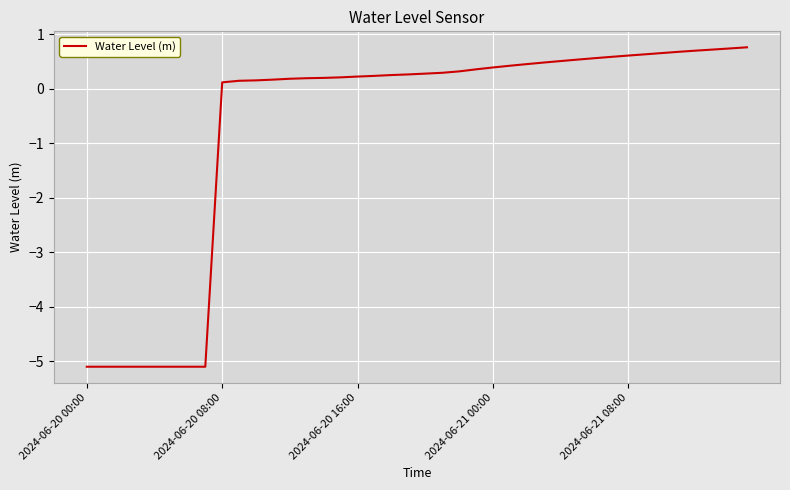

What is the average value?

-0.7